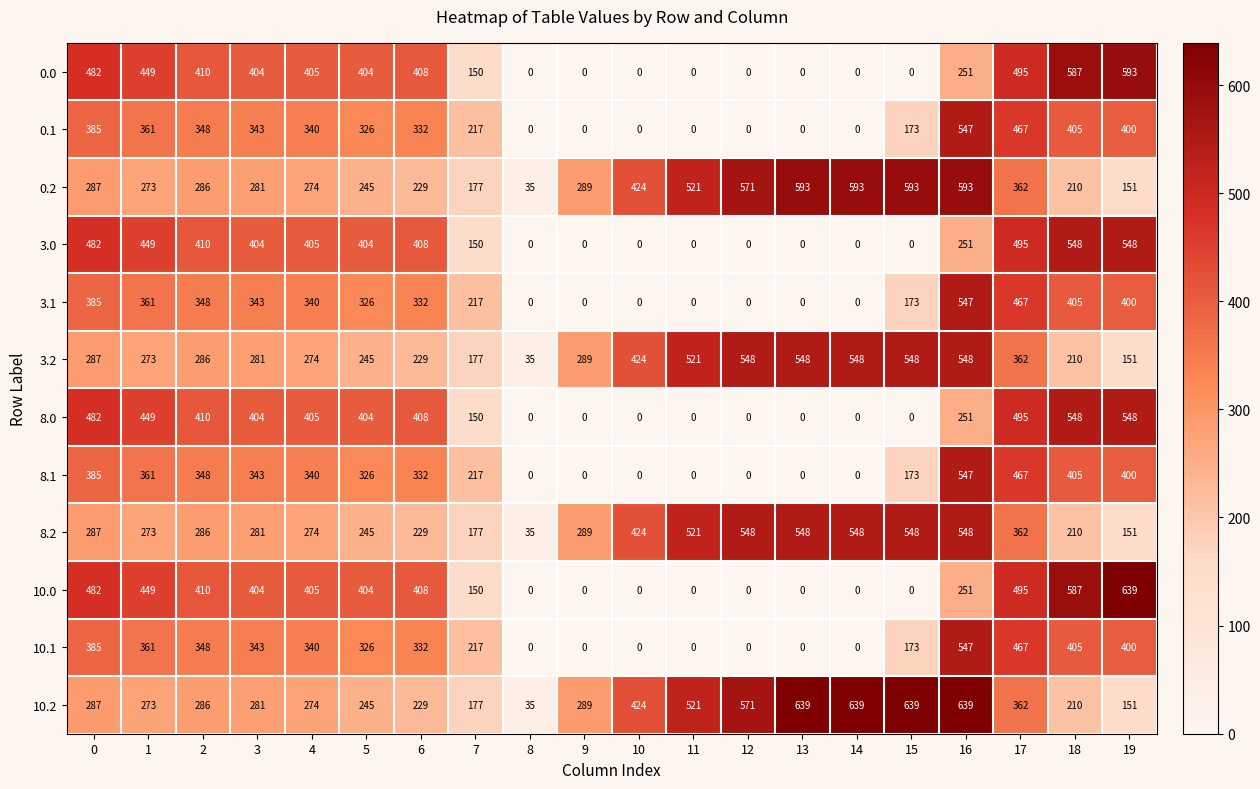

What is the difference between the highest and lowest values at 9?

289